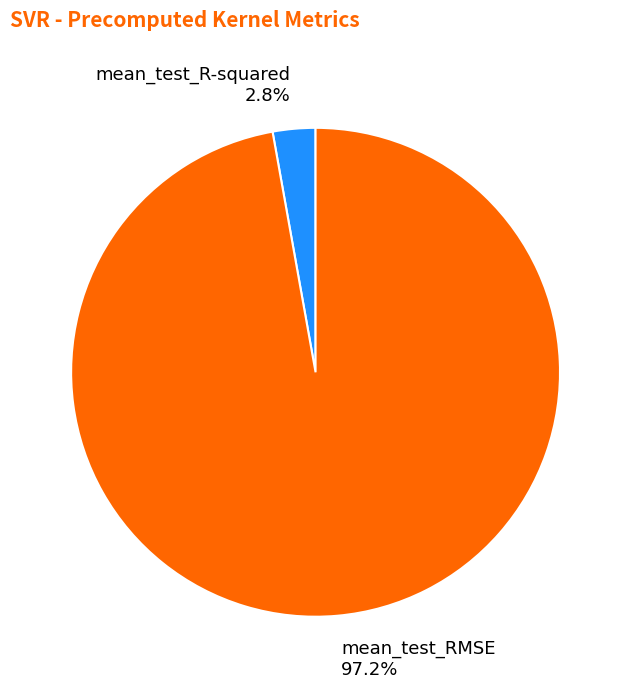

Combined, what portion of the pie is mean_test_RMSE and mean_test_R-squared?

100.0%